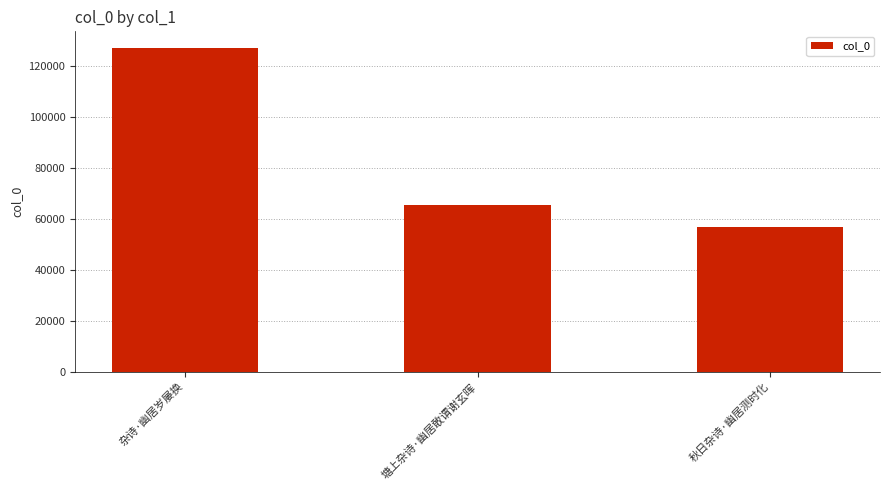

How many data points does each series have?

3